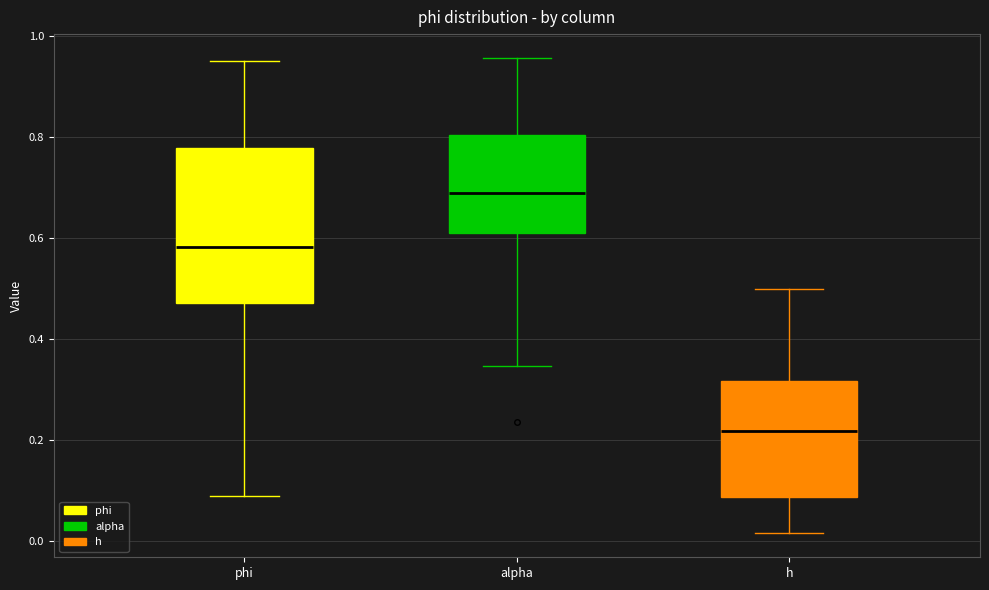

Which box has the highest median line?

alpha